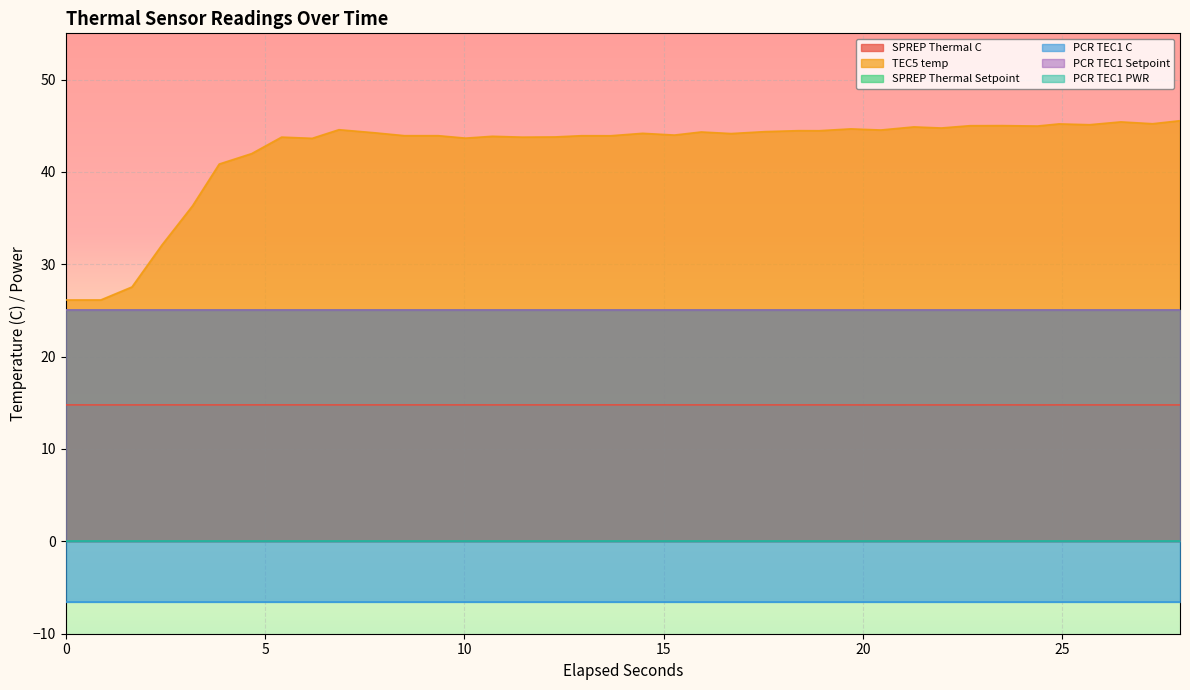

At how many categories does at least one series exceed 15?

38